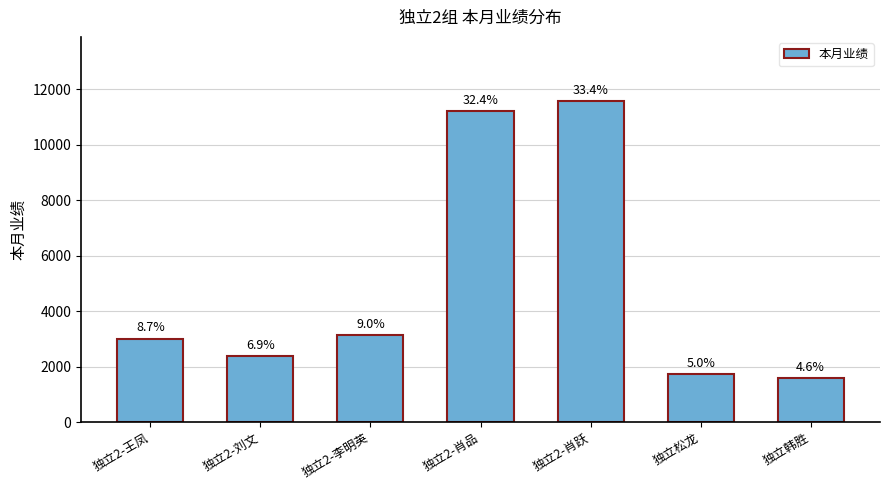

How many bars are there in total?

7